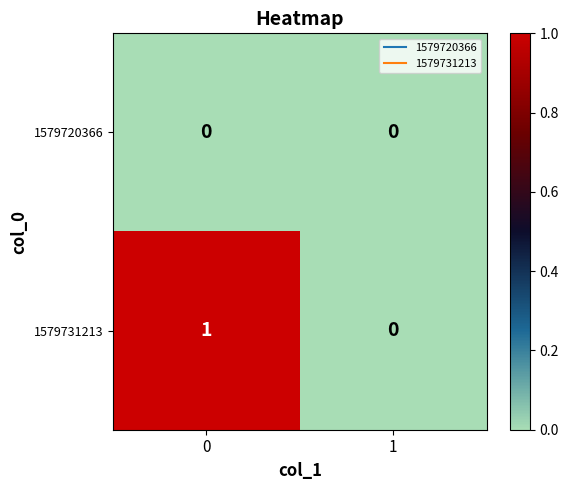

Reading left to right, extract all data points from this chart.

1579720366: 0	0
1579731213: 1	0